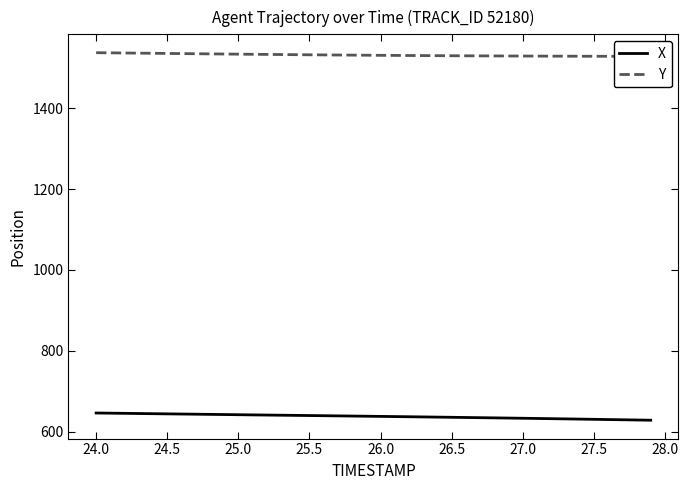

What is the lowest value of the X series?

628.3